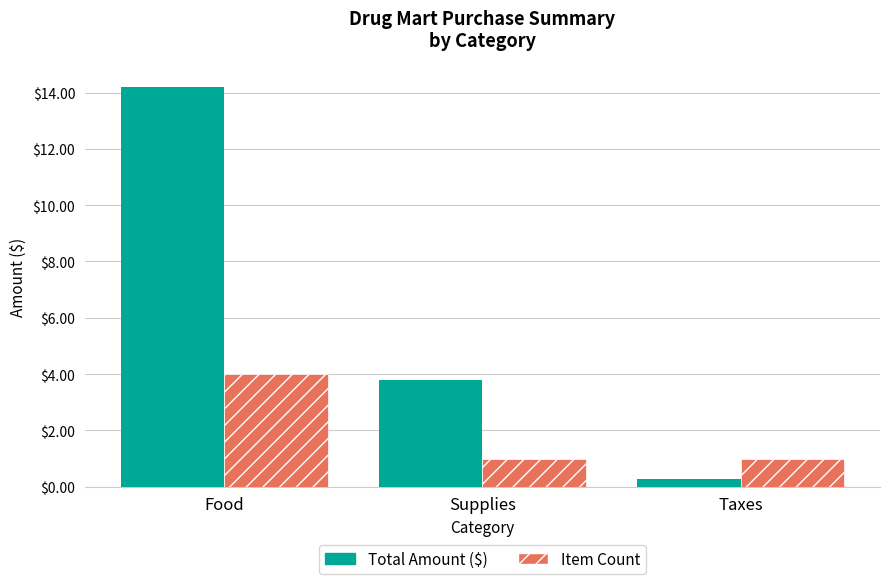

What is the spread (max minus min) of values at Food?

10.2